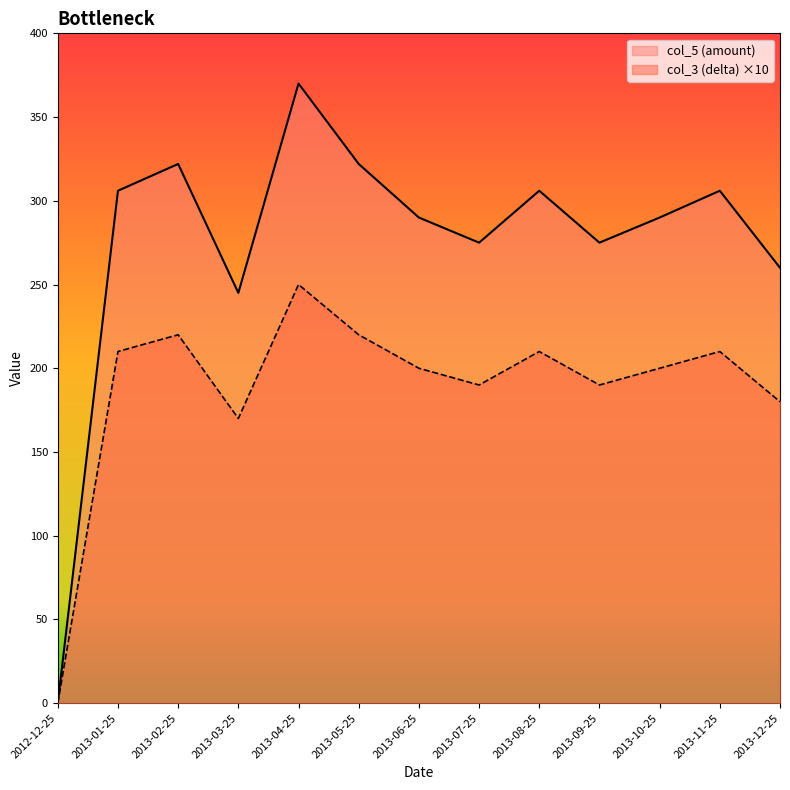

Is the value of col_3 (delta) at 2013-07-25 greater than the value of col_5 (amount) at 2013-04-25?

No